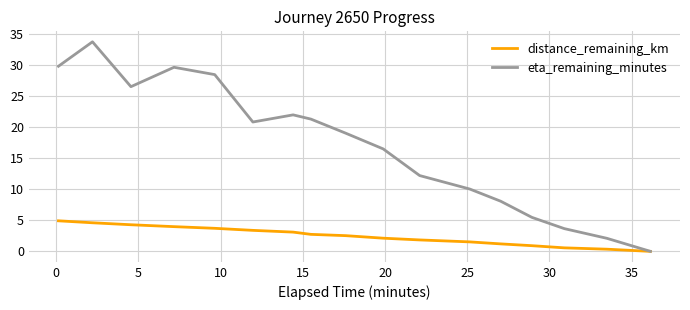

How many positive values does the eta_remaining_minutes series have?

16